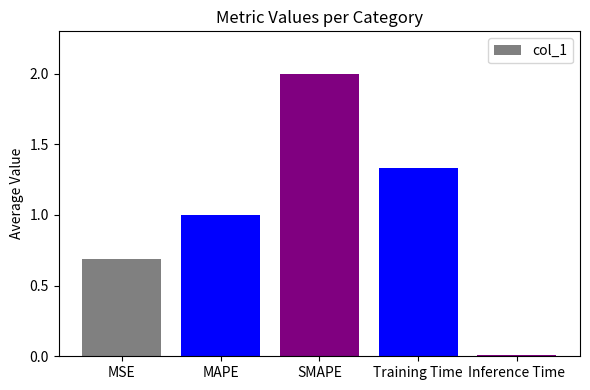

List the labels in order of value, smallest first.

Inference Time, MSE, MAPE, Training Time, SMAPE